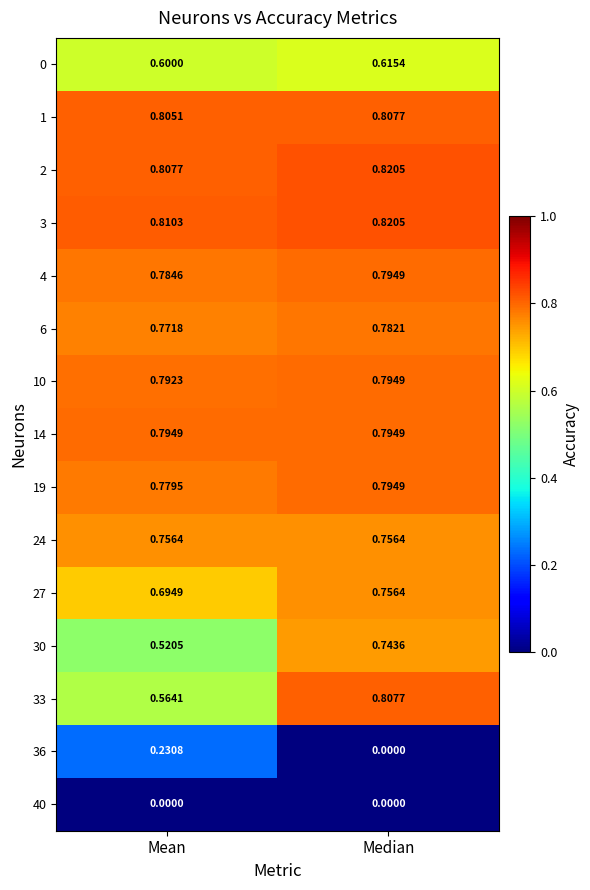

At which label is 19 closest to 0?

Mean